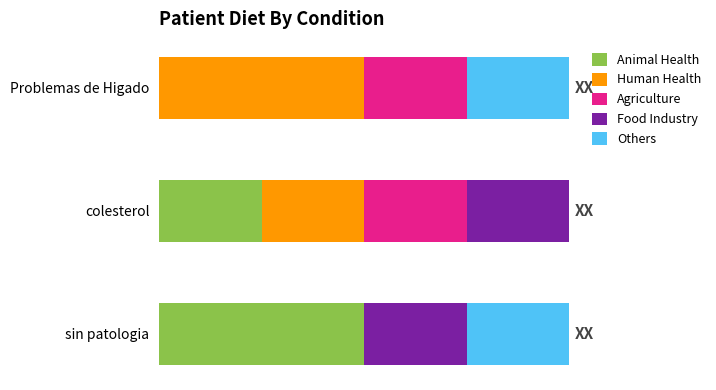

What are all the series names shown in the legend?

Animal Health, Human Health, Agriculture, Food Industry, Others